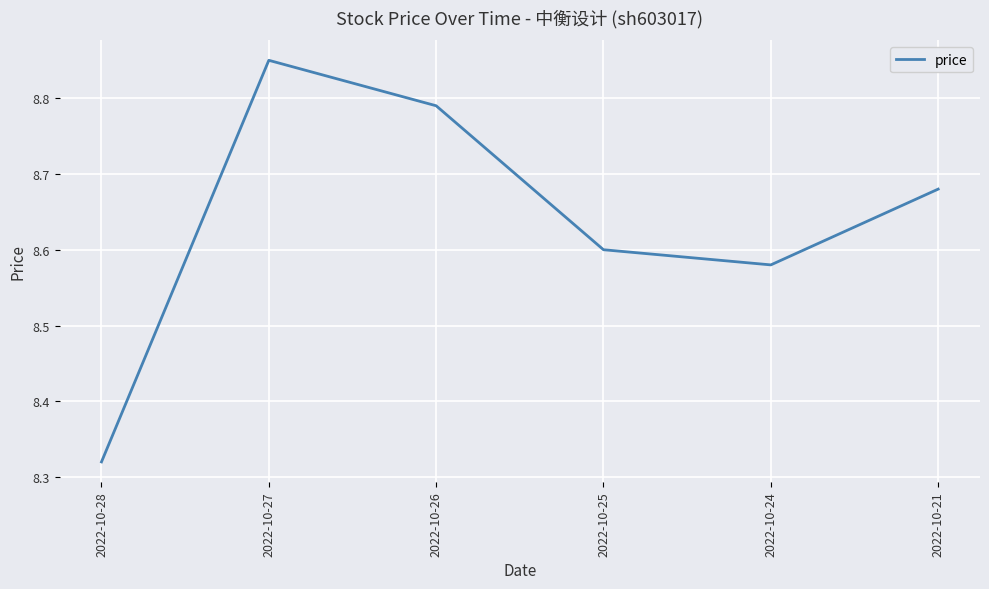

What is the difference between the maximum and minimum values?

0.5